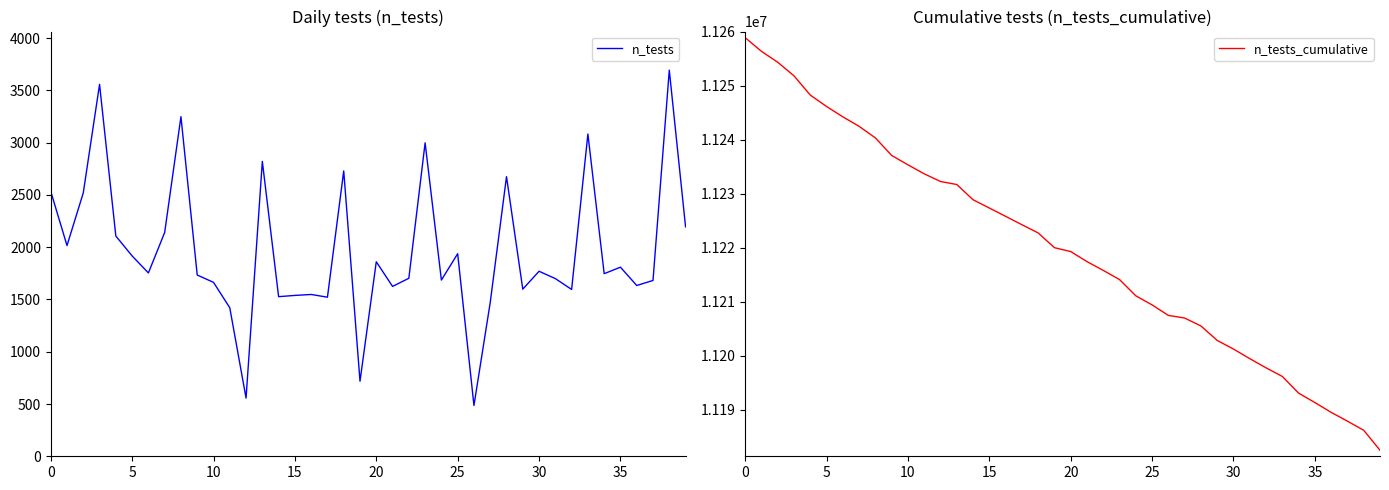

True or false: n_tests_cumulative and n_tests cross at least once.

False